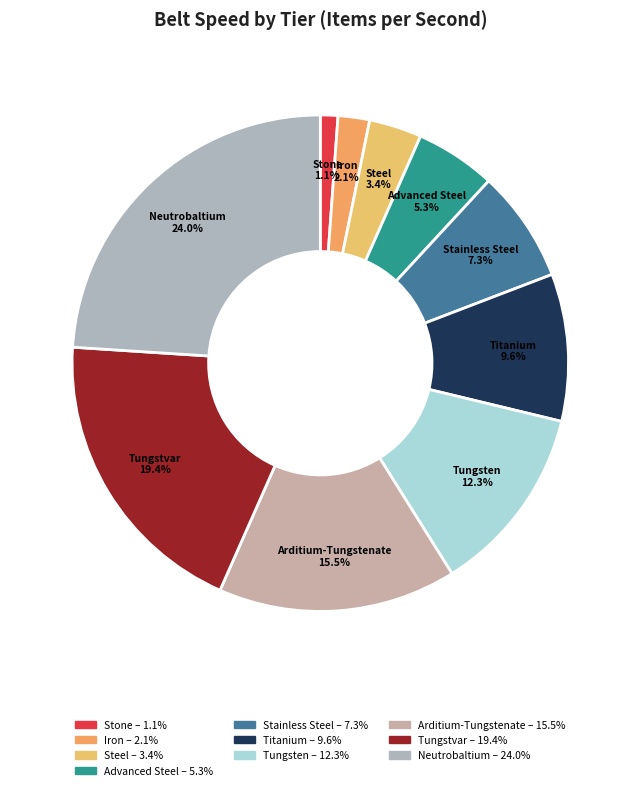

What percentage is the Titanium slice, to the nearest percent?

10%